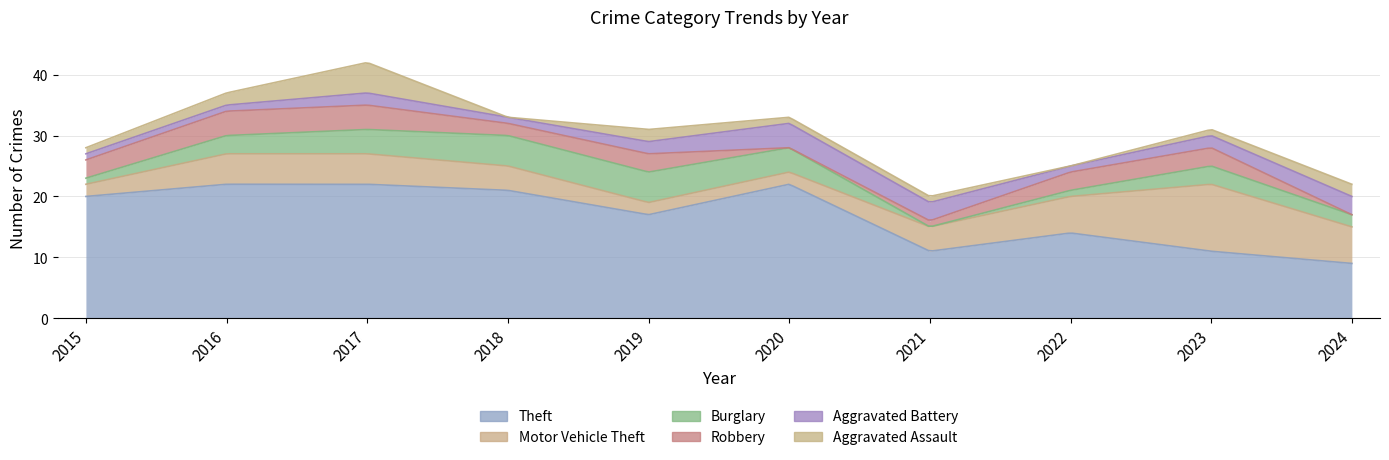

How many interior local valleys does the Aggravated Assault series have?

2